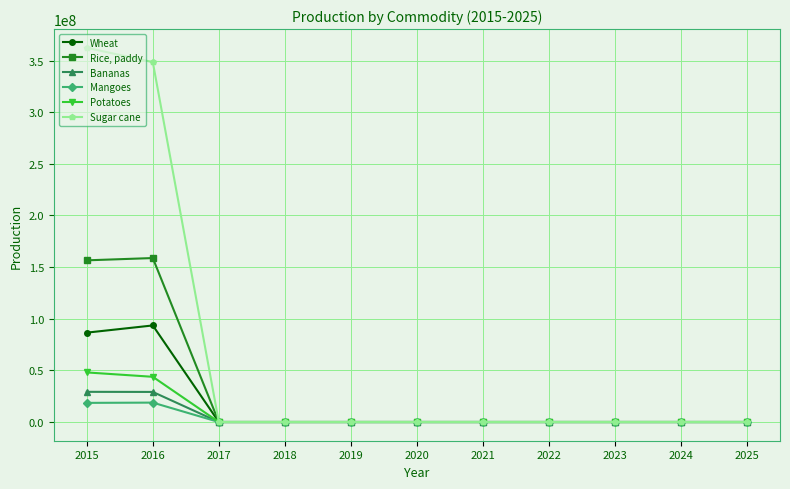

Which series has the widest spread of values?

Sugar cane